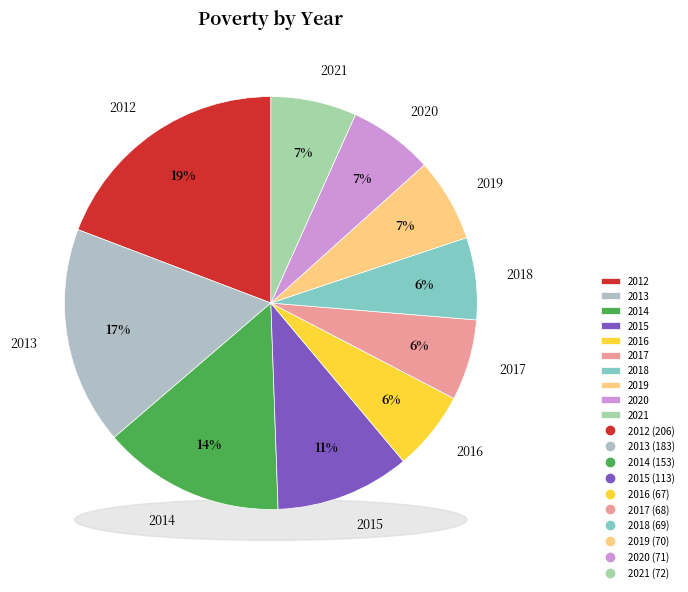

Combined, what portion of the pie is 2012 and 2019?

25.7%